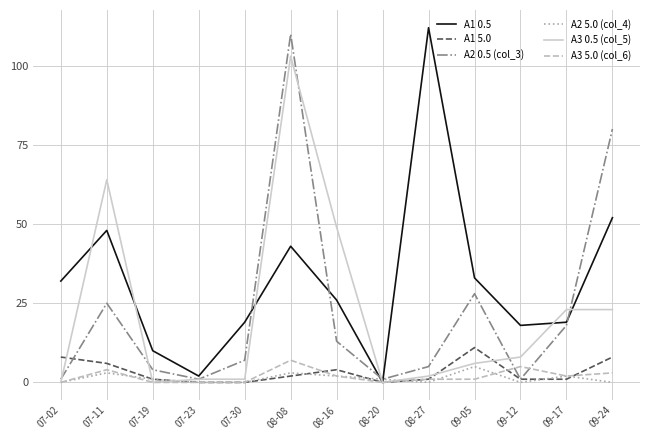

What are all the series names shown in the legend?

A1 0.5, A1 5.0, A2 0.5 (col_3), A2 5.0 (col_4), A3 0.5 (col_5), A3 5.0 (col_6)